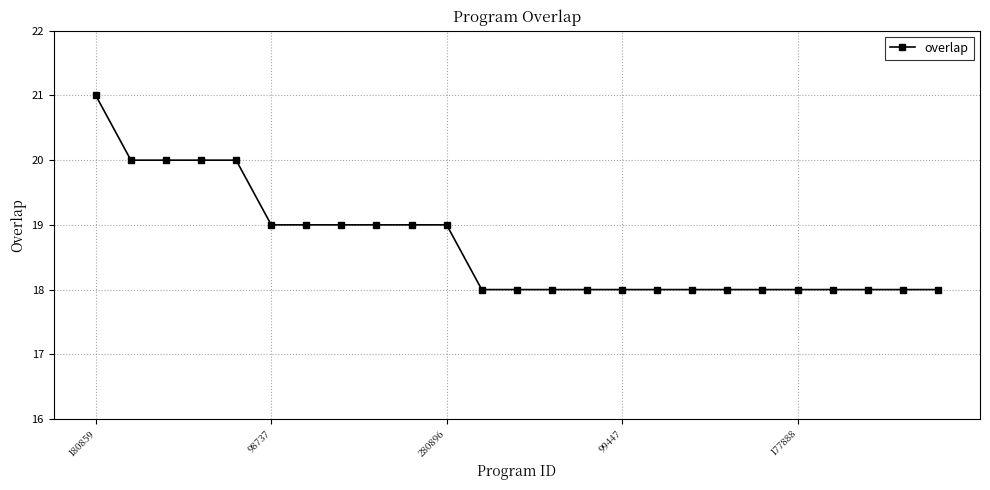

What is the difference between the maximum and minimum values?

3